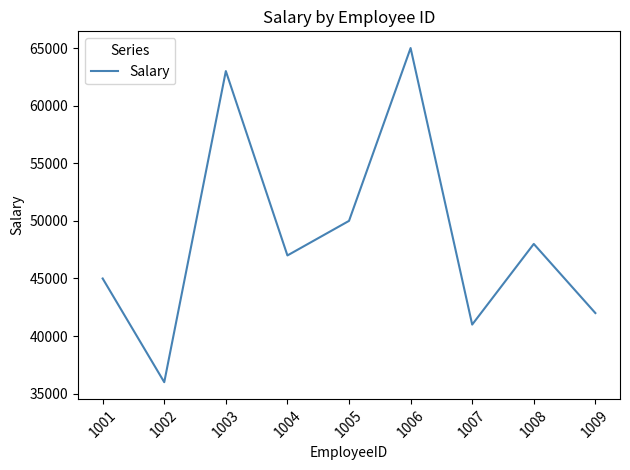

Reading left to right, extract all data points from this chart.

45000	36000	63000	47000	50000	65000	41000	48000	42000